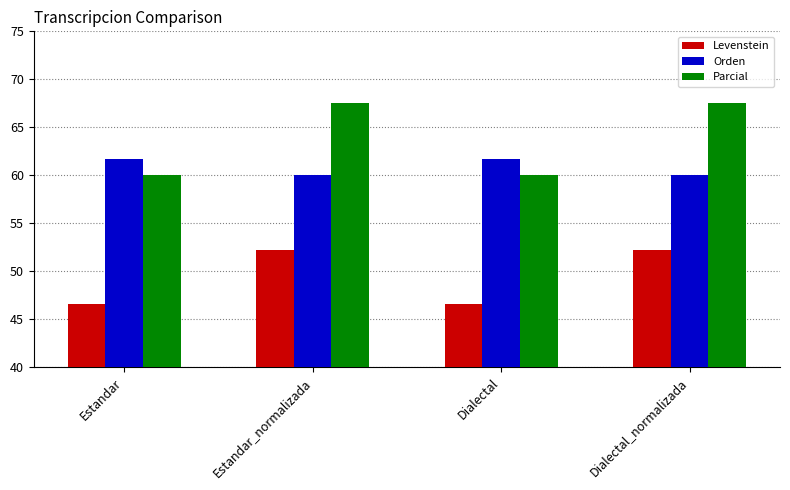

Which series has the largest total across all categories?

Parcial